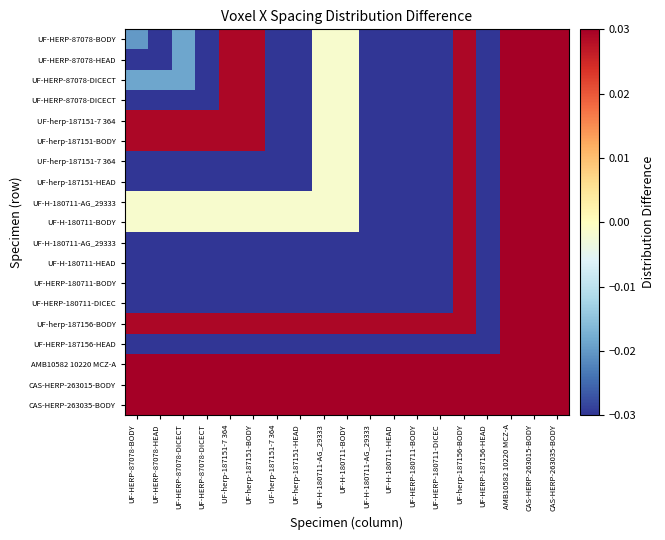

How many data points does each series have?

19